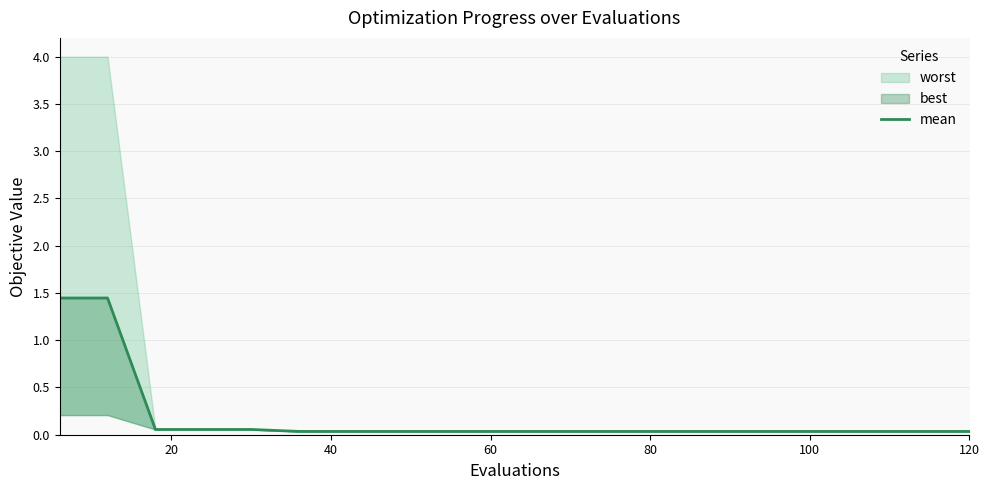

How many lines are shown in the chart?

1